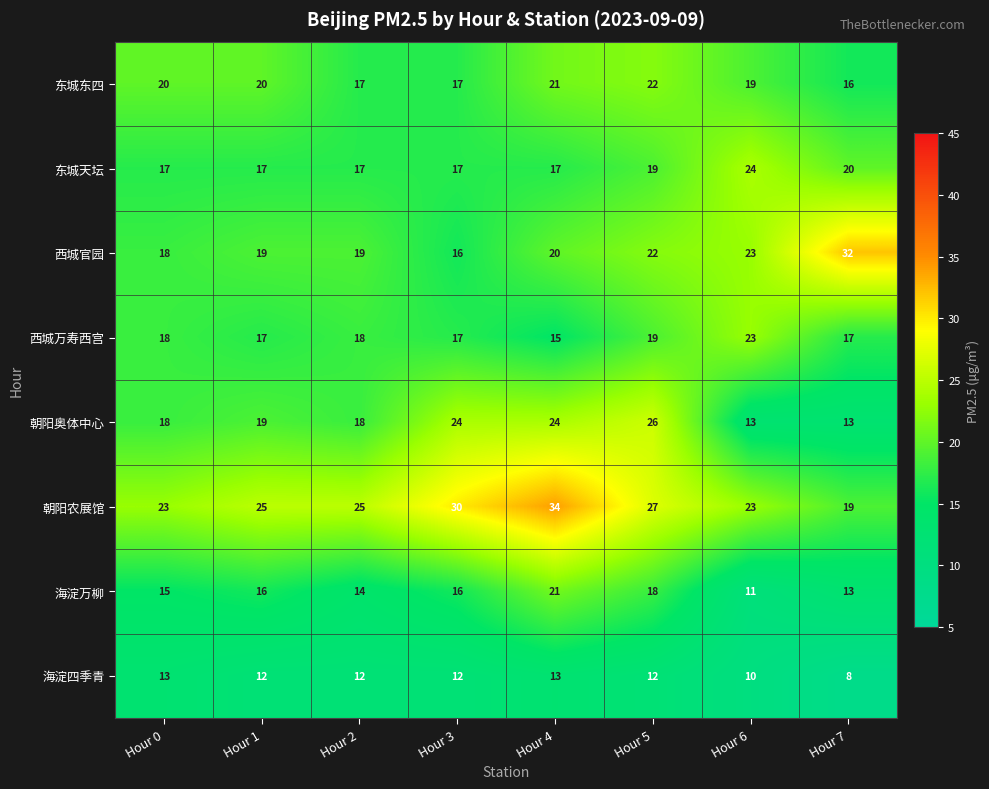

What is the sum of the 海淀四季青 values at Hour 5 and Hour 3?

24